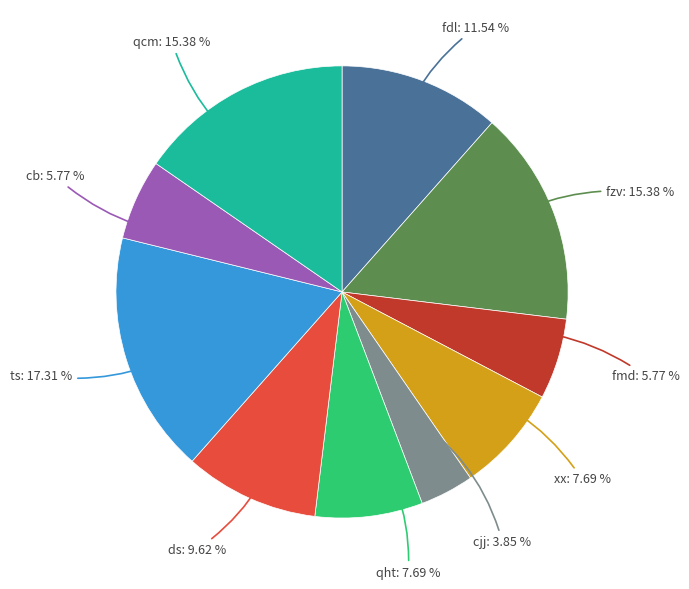

Is there any slice that represents more than half of the pie?

No